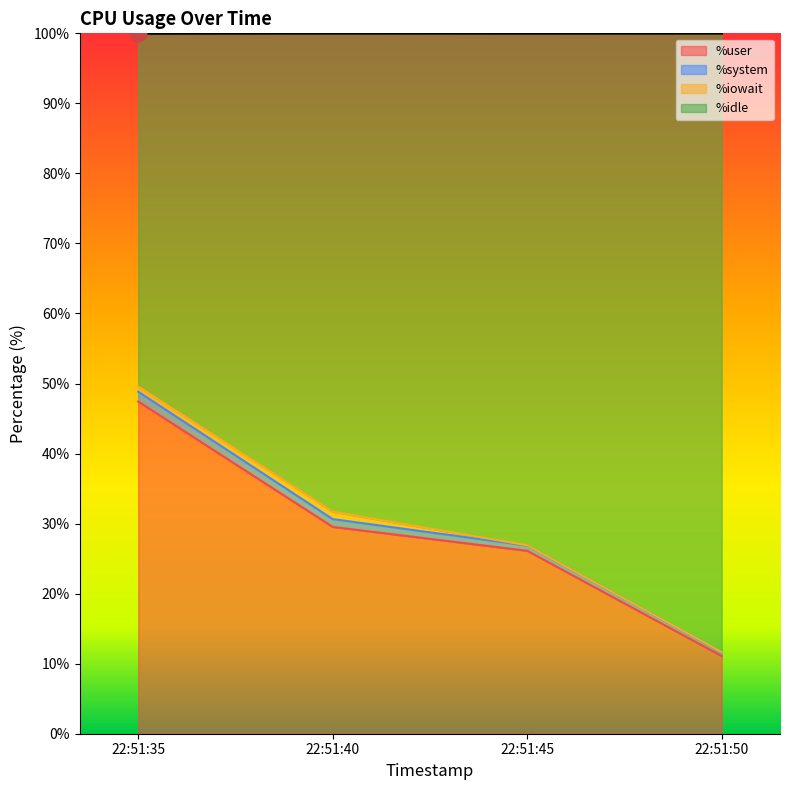

Count the number of categories in the chart.

4